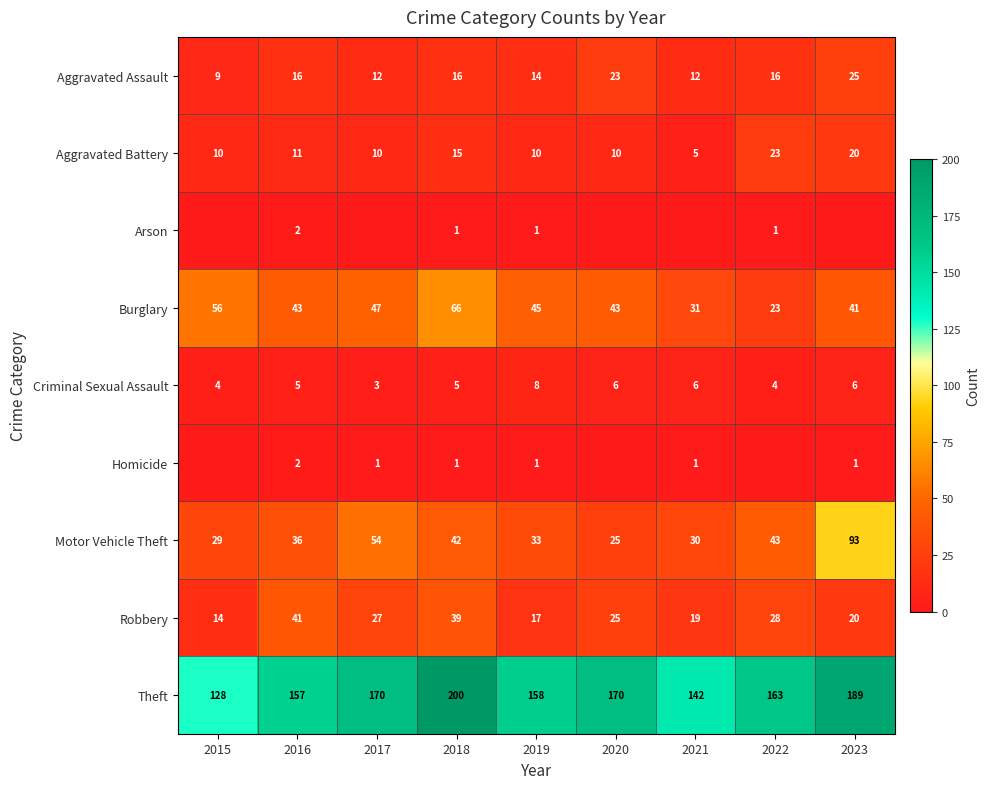

Count the Aggravated Assault values in the range 12 to 16.

6